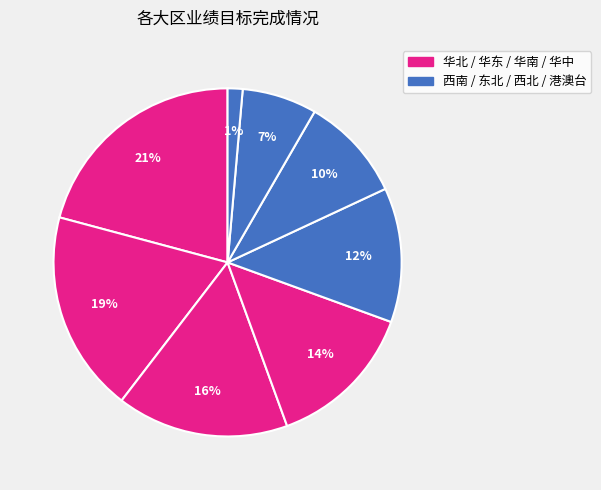

Count the number of slices in the pie.

8